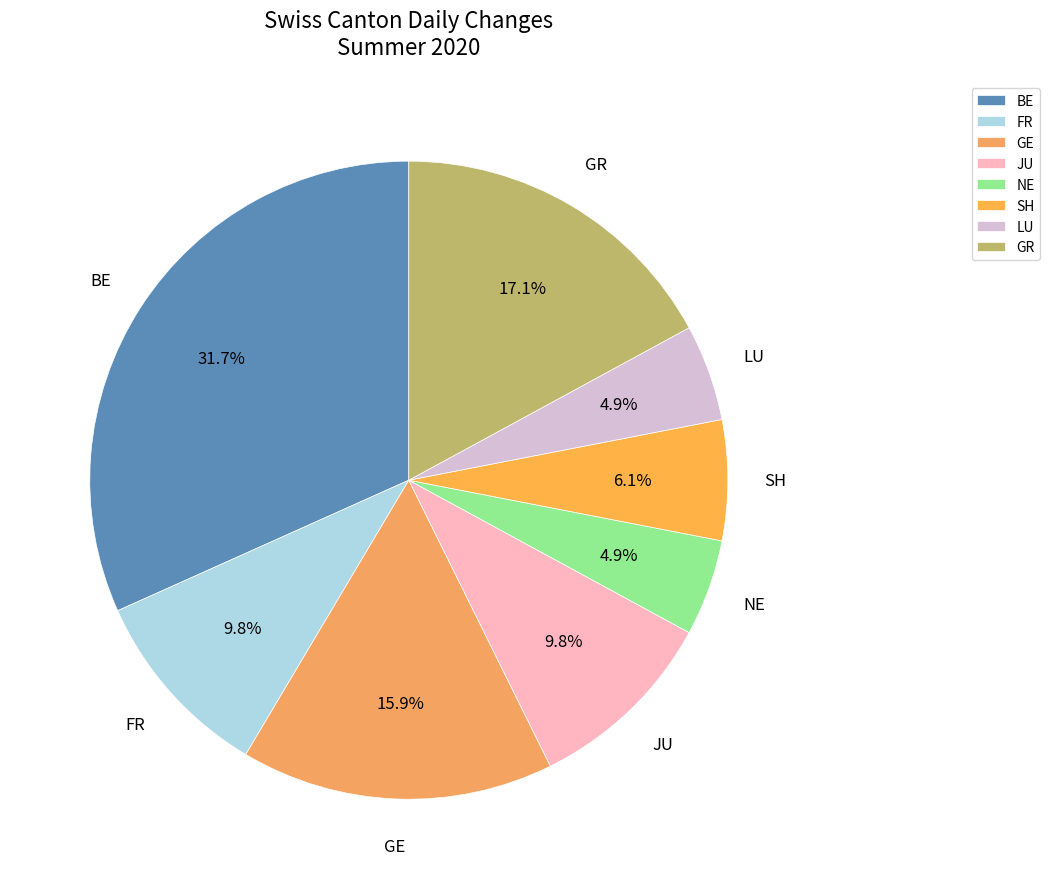

Which has a higher value, NE or BE?

BE